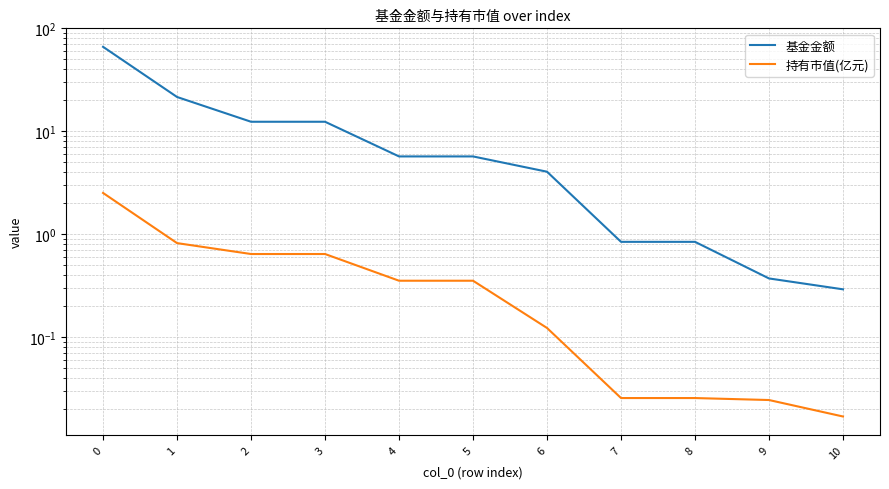

What is the value of the 基金金额 point at the 4th from the left?

12.4